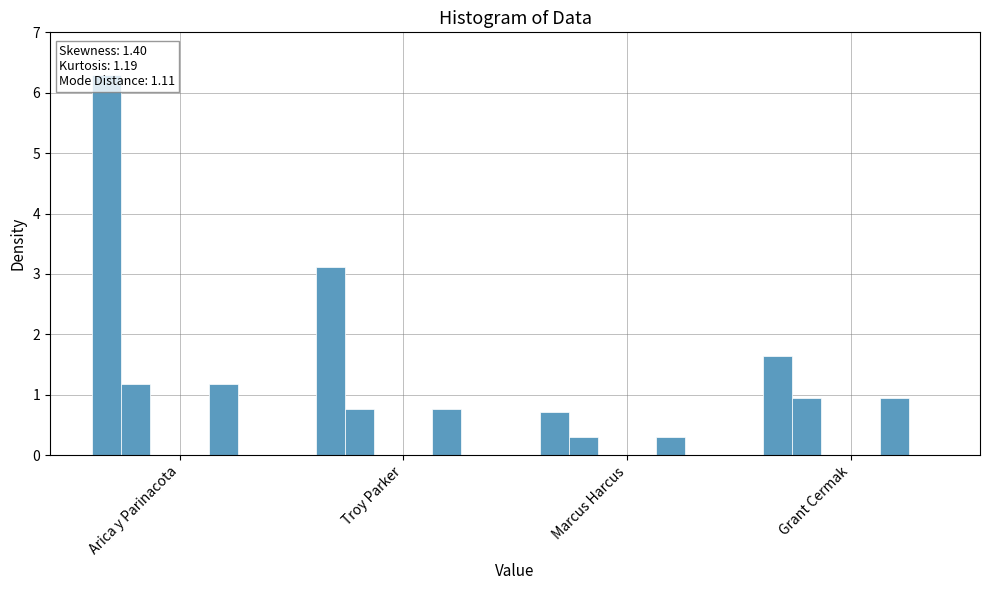

What is the total value across all series at Arica y Parinacota?

8.7